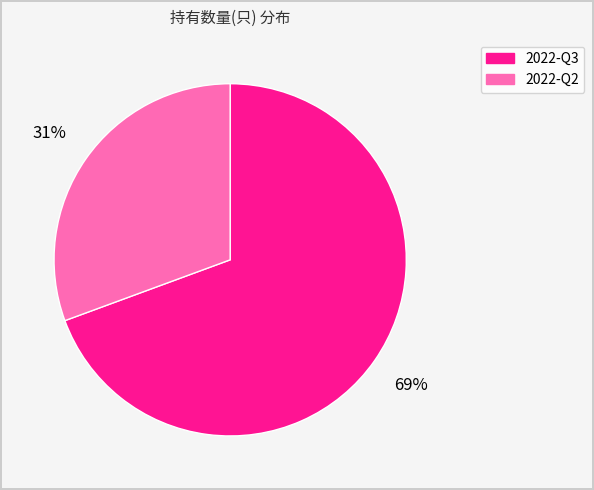

To the nearest percent, what is the combined percentage of 2022-Q3 and 2022-Q2?

100%